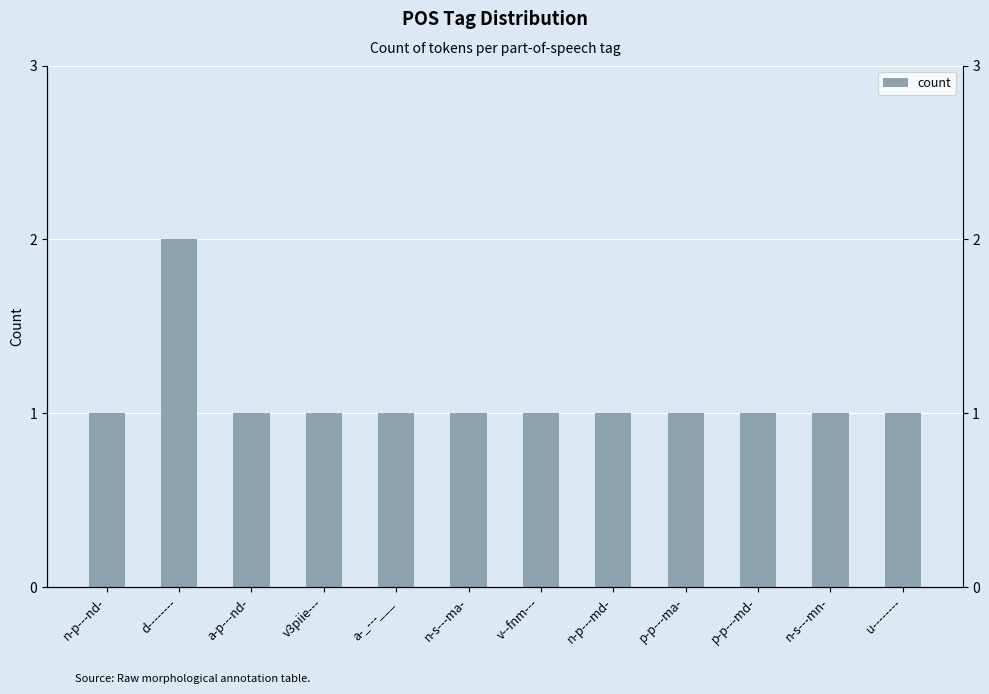

List the labels in order of value, smallest first.

n-p---nd-, a-p---nd-, v3piie---, a-_---___, n-s---ma-, v--fnm---, n-p---md-, p-p---ma-, p-p---md-, n-s---mn-, u--------, d--------